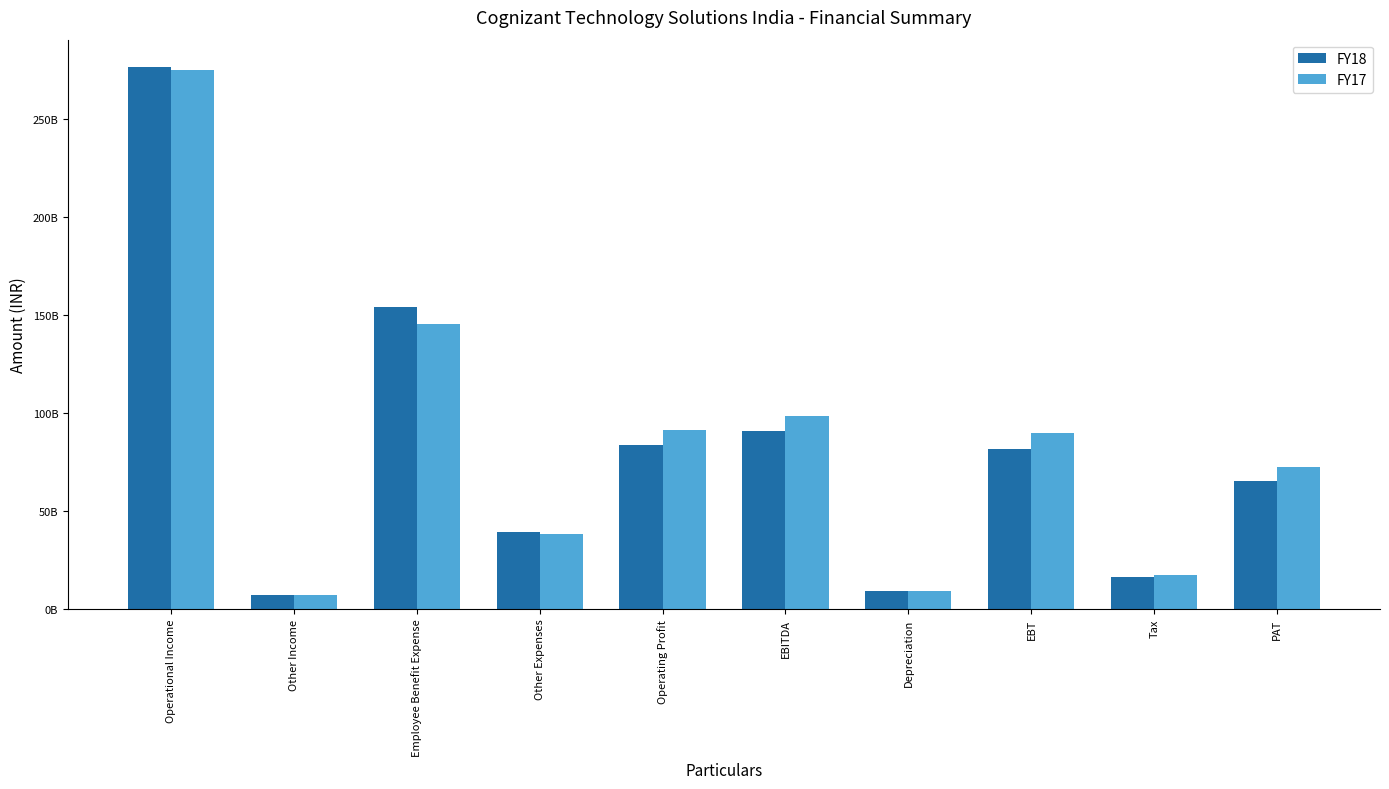

Reading left to right, list all the values displayed in this chart.

FY18: 276863000000	7273000000	154016000000	39230000000	83617000000	90890000000	9026000000	81864000000	16426000000	65438000000
FY17: 275453000000	6956000000	145309000000	38525000000	91619000000	98575000000	8936000000	89639000000	17137000000	72502000000